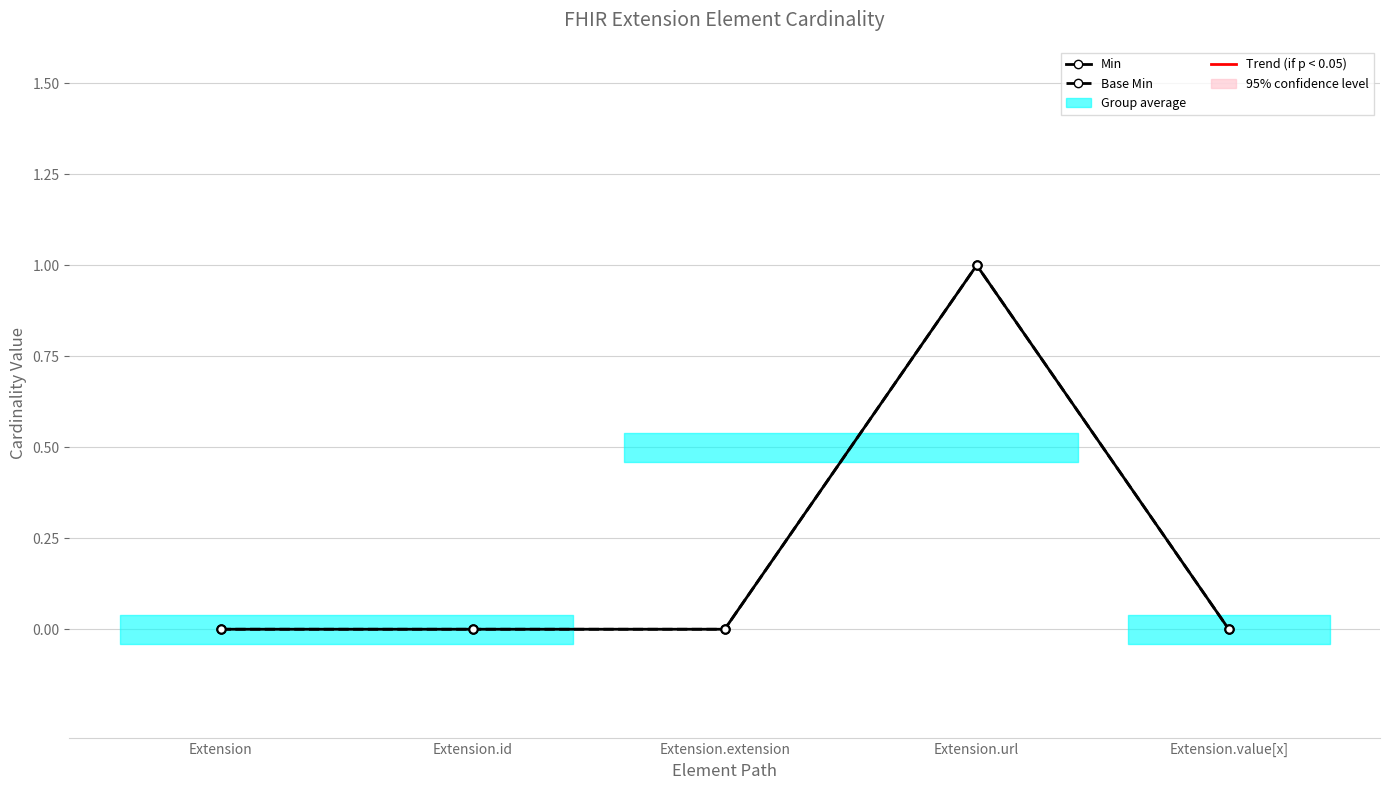

What is the greatest value displayed?

1